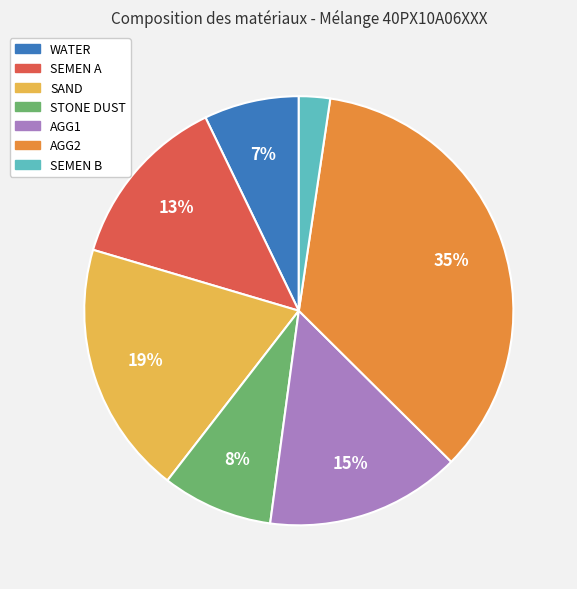

What is the ratio of the value at WATER to the value at SAND?

0.4